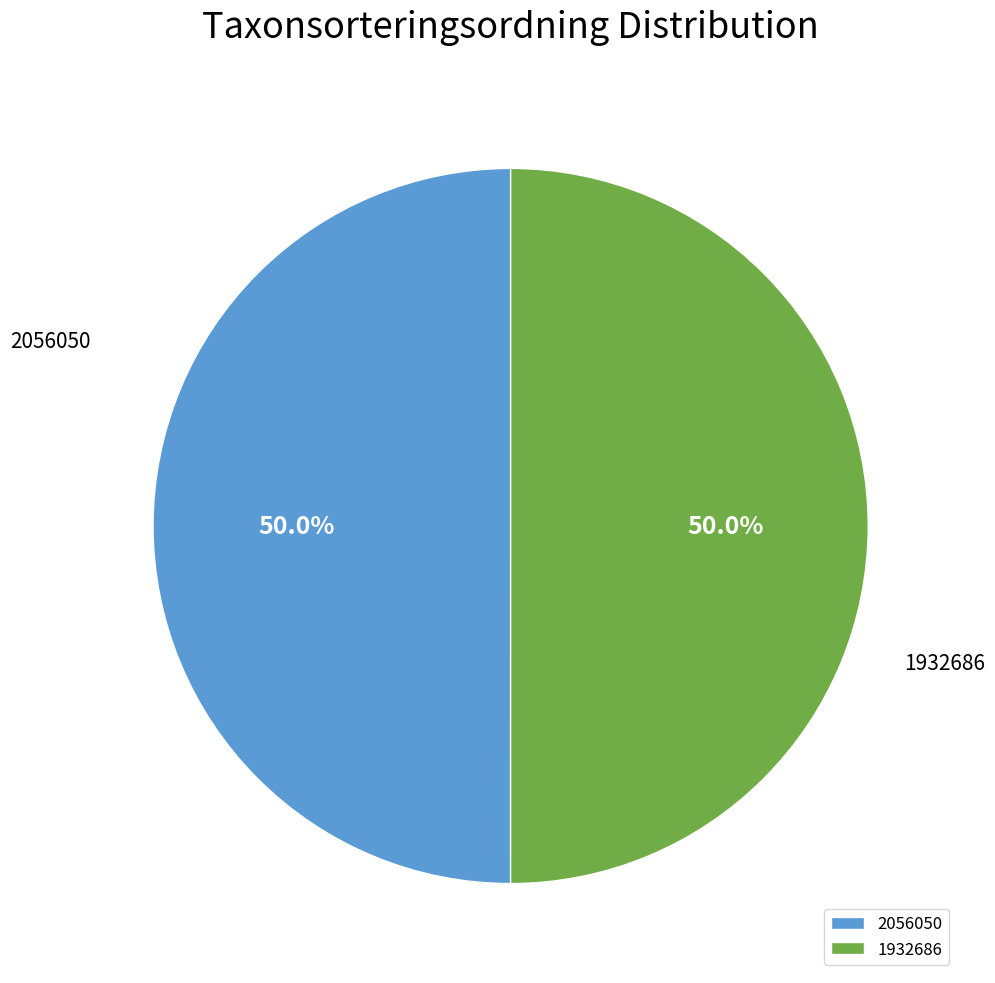

What percentage is the 2056050 slice, to the nearest percent?

50%